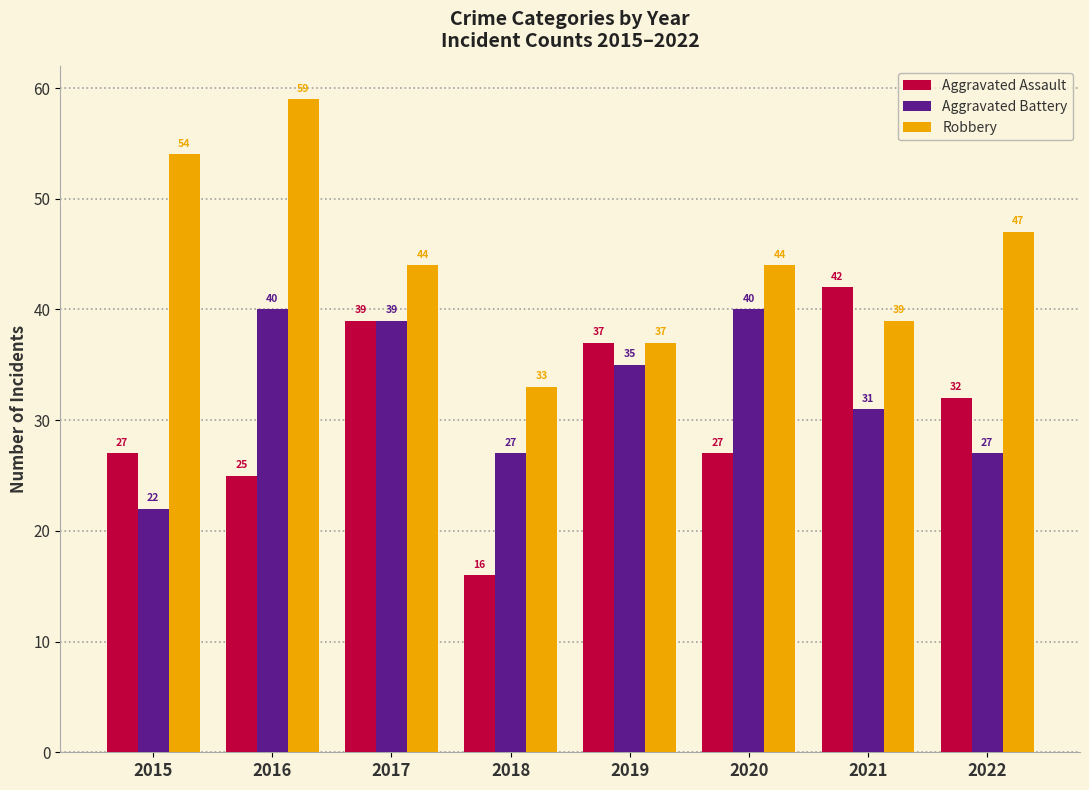

List the series in order of their peak value, lowest first.

Aggravated Battery, Aggravated Assault, Robbery